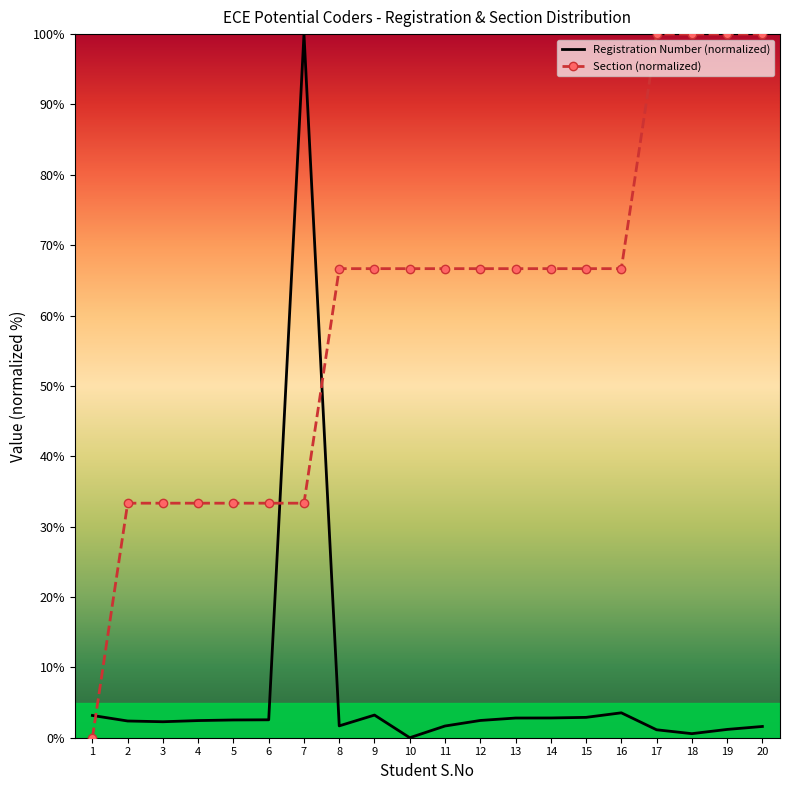

How many values in the Section (normalized) series exceed 66?

13